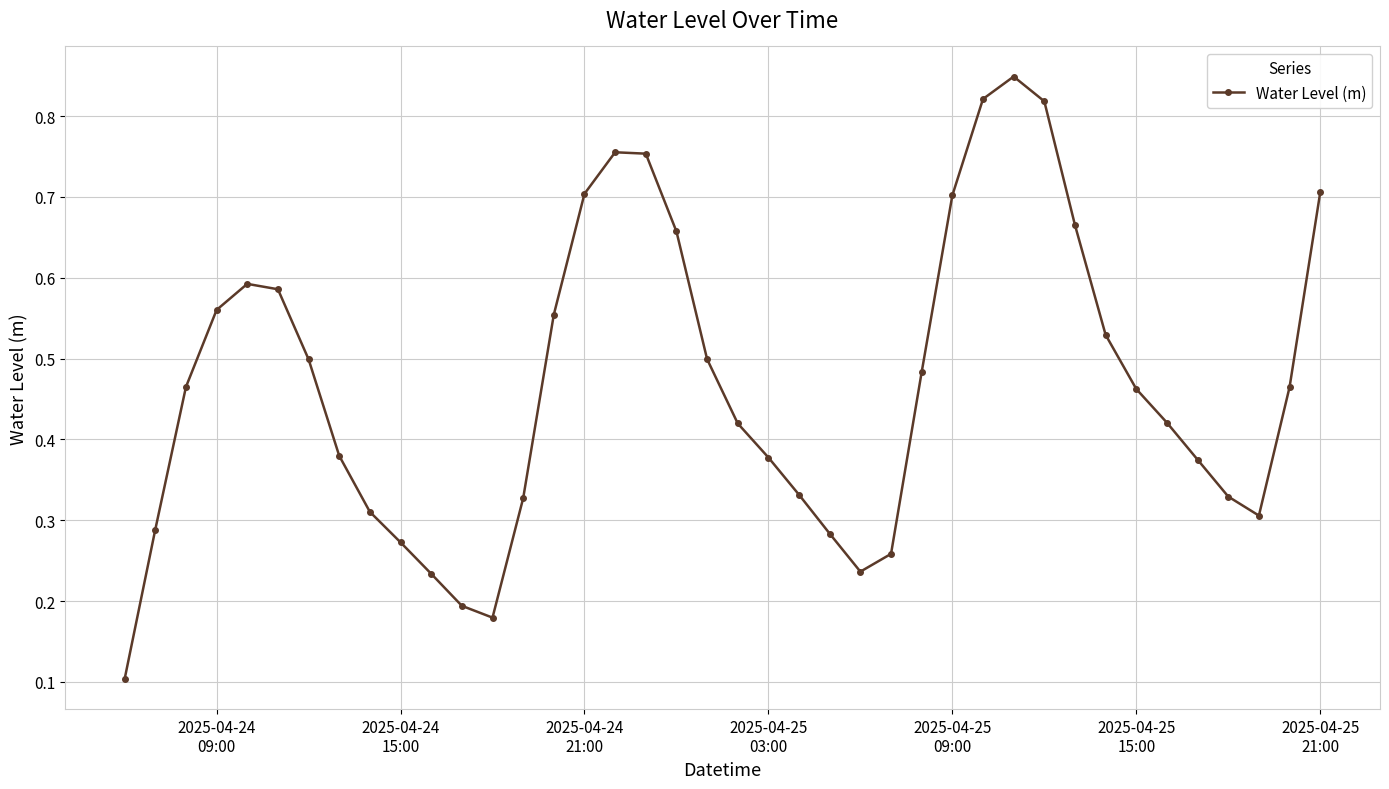

What is the sum of all values?

18.8